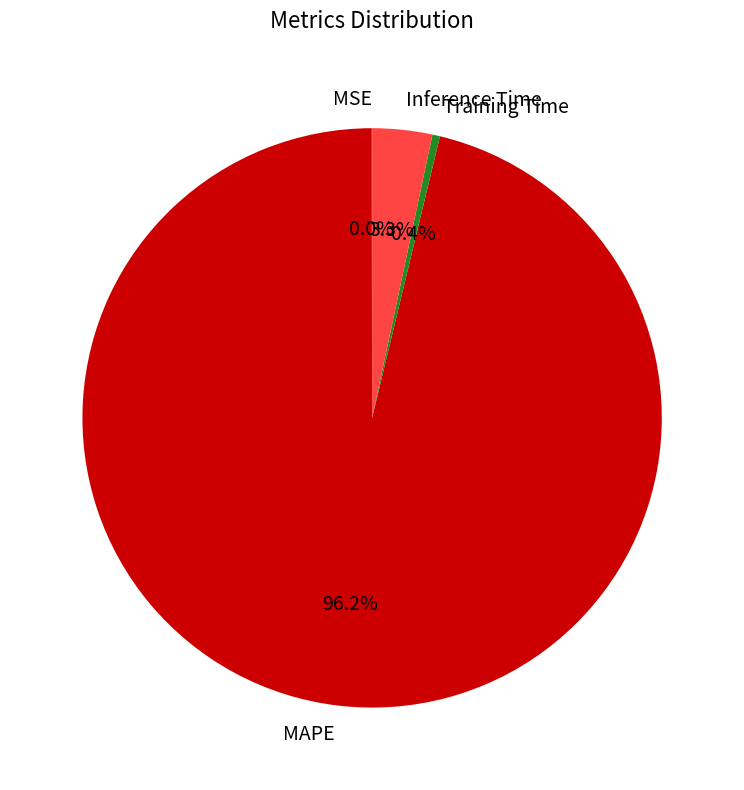

How much of the chart is everything except Training Time?

99.6%